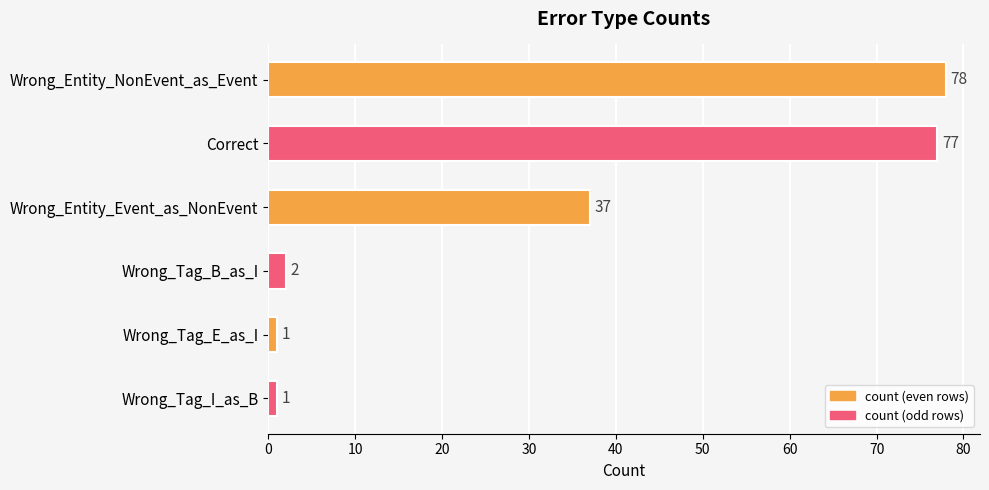

Reading top to bottom, what are all the values shown in this chart?

78	77	37	2	1	1